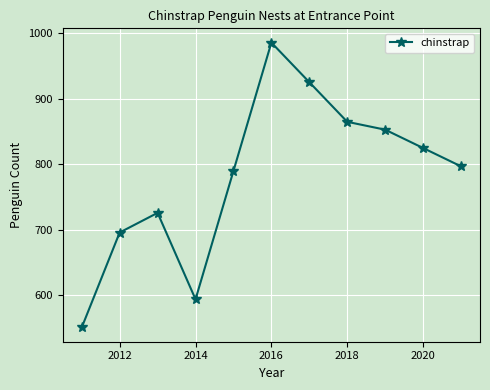

How many lines are shown in the chart?

1